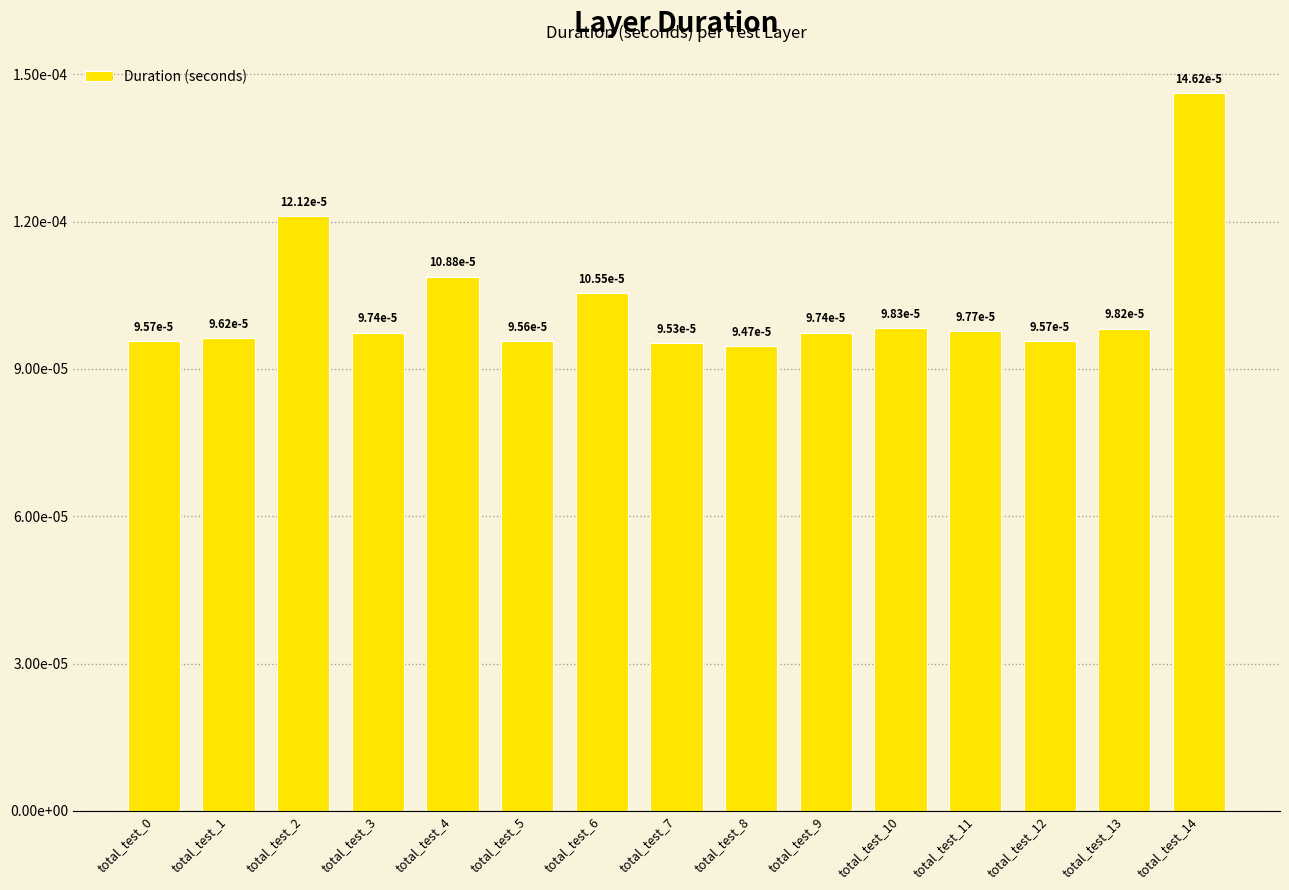

List the labels in order of value, largest first.

total_test_14, total_test_2, total_test_4, total_test_6, total_test_10, total_test_13, total_test_11, total_test_3, total_test_9, total_test_1, total_test_0, total_test_12, total_test_5, total_test_7, total_test_8